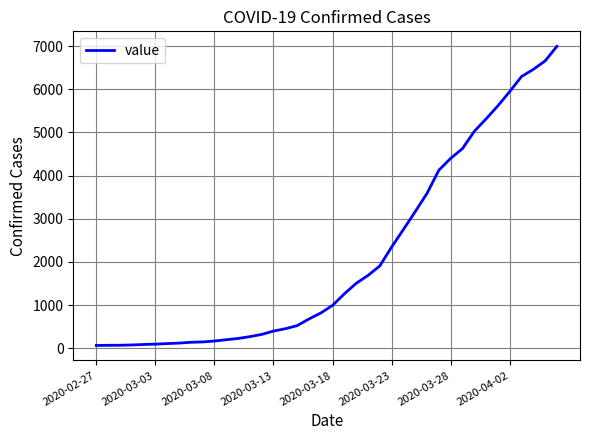

What is the difference between the maximum and minimum values?

6931